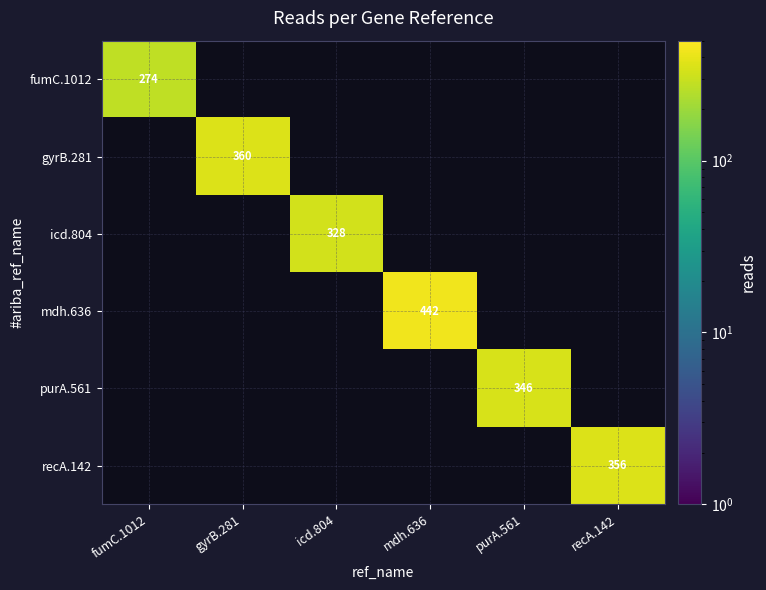

Which has a higher value, icd.804 or purA.561?

purA.561